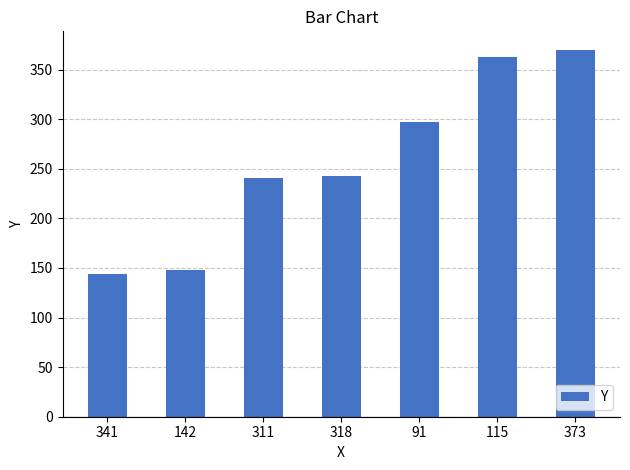

Reading right to left, list all the values displayed in this chart.

373=370	115=363	91=297	318=243	311=241	142=148	341=144